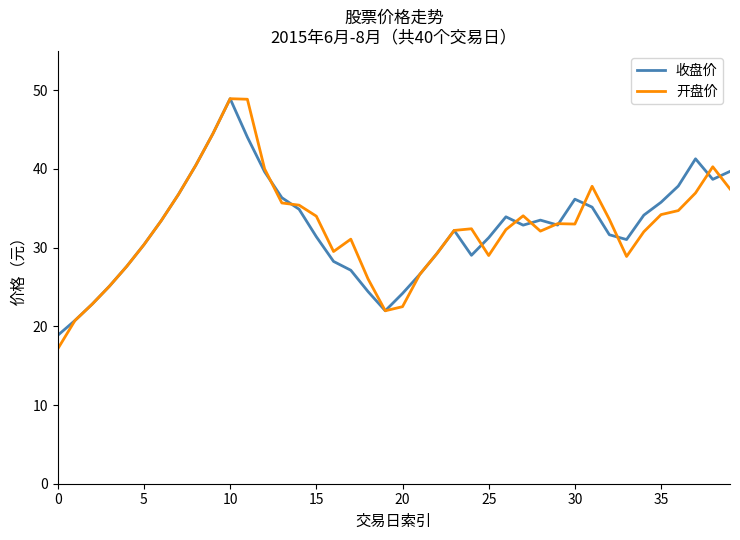

In 开盘价, how many points are lower than both neighbors (excluding endpoints)?

6